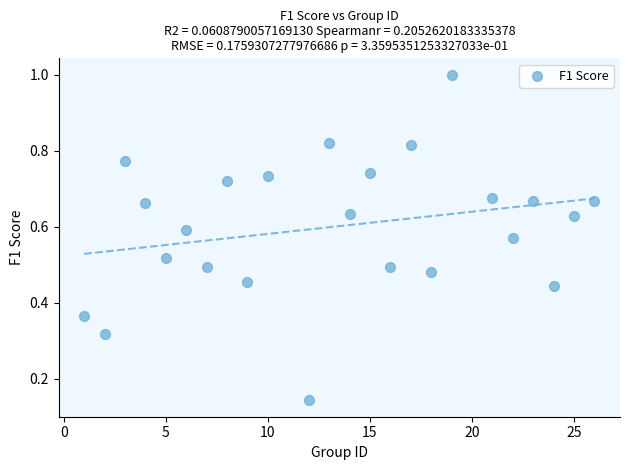

What is the range of Y values (max minus min)?

0.9